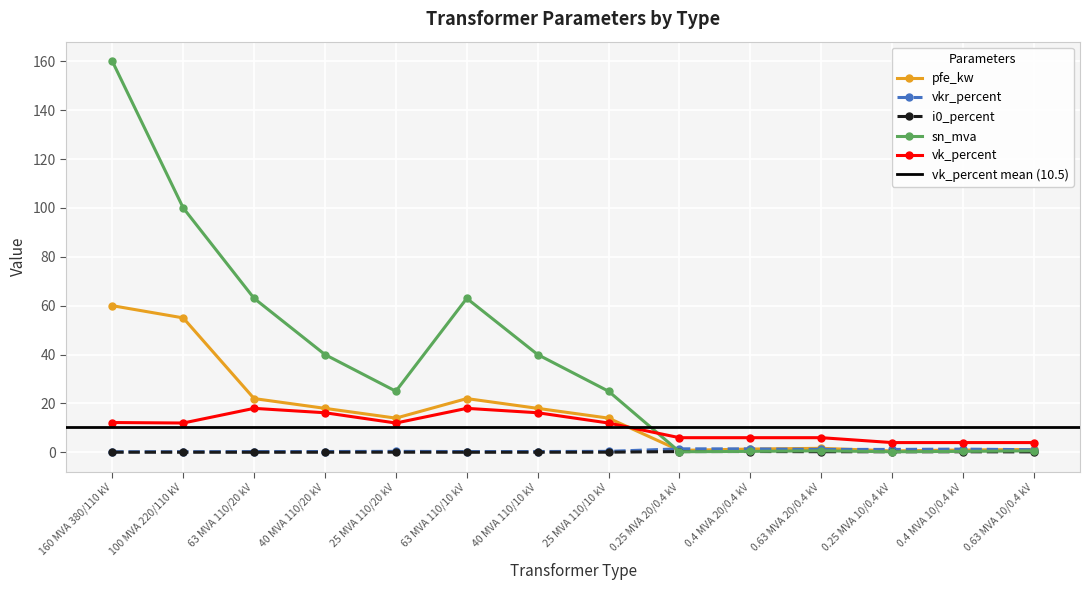

Does the chart display data point markers on the line(s)?

Yes